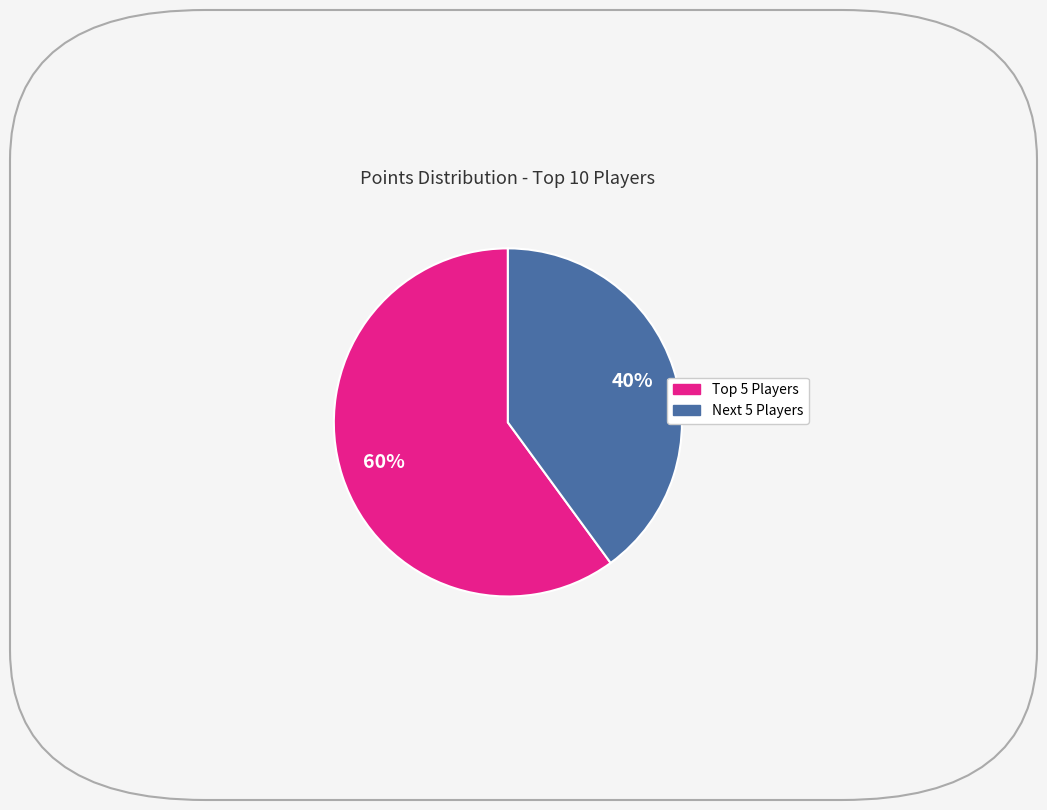

Count the number of slices in the pie.

2